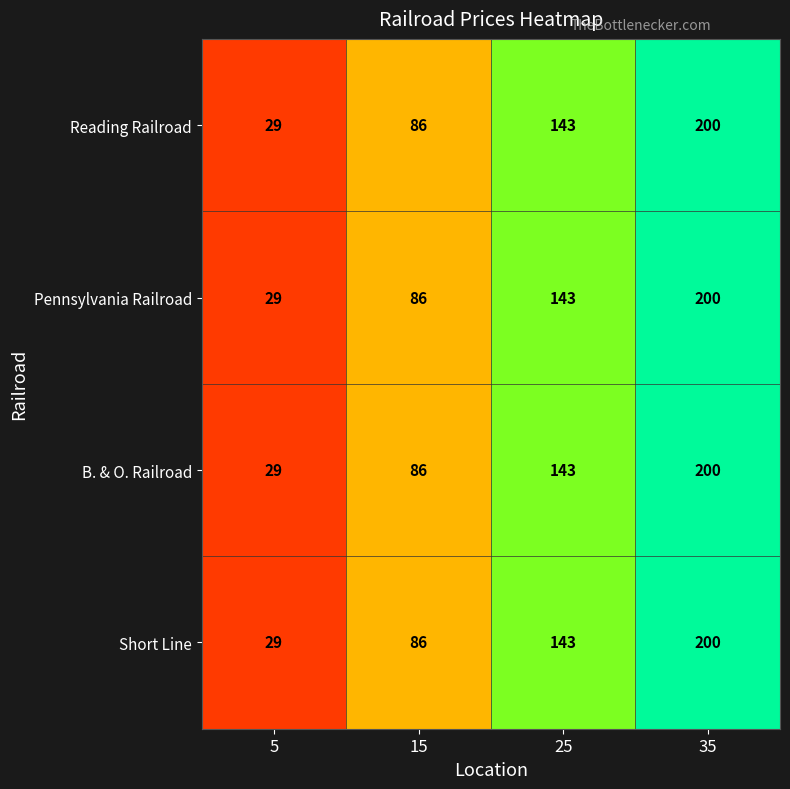

True or false: Pennsylvania Railroad has a value of 301 at 35.

False